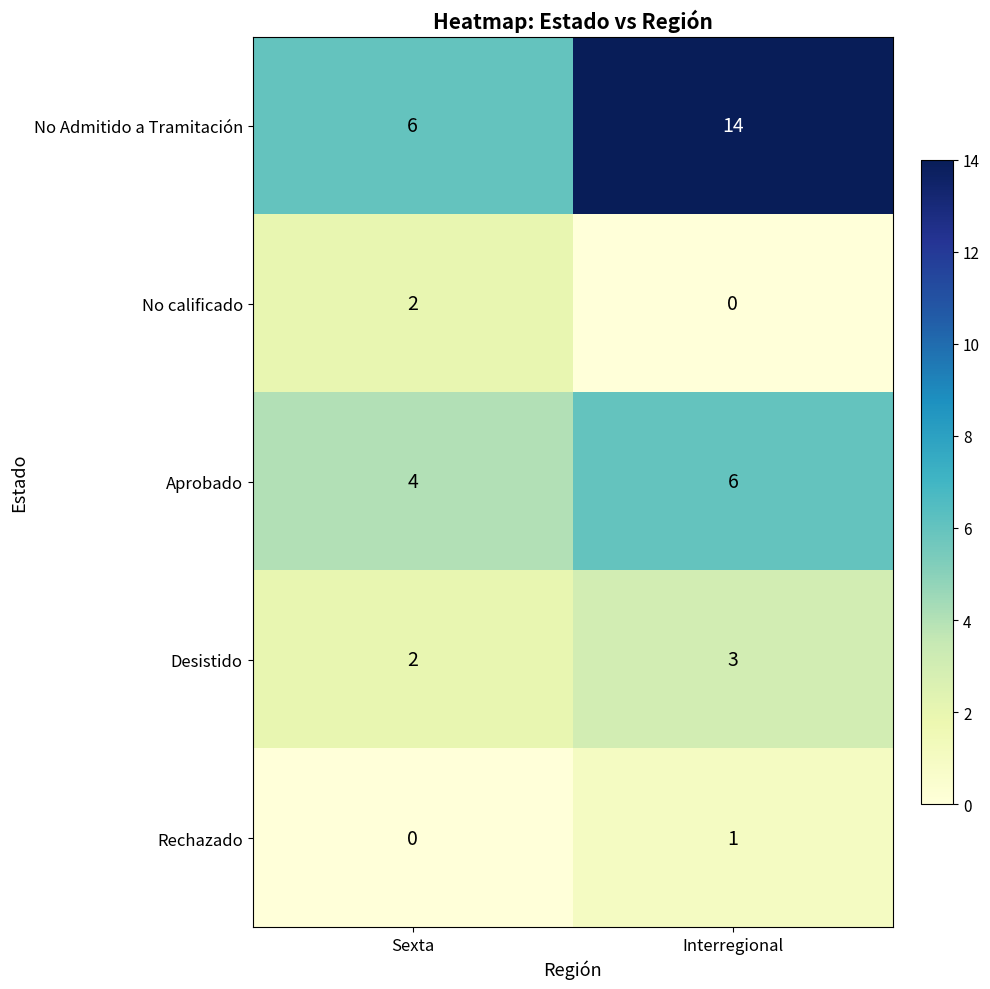

Reading left to right, extract all data points from this chart.

No Admitido a Tramitación: 6	14
No calificado: 2	0
Aprobado: 4	6
Desistido: 2	3
Rechazado: 0	1